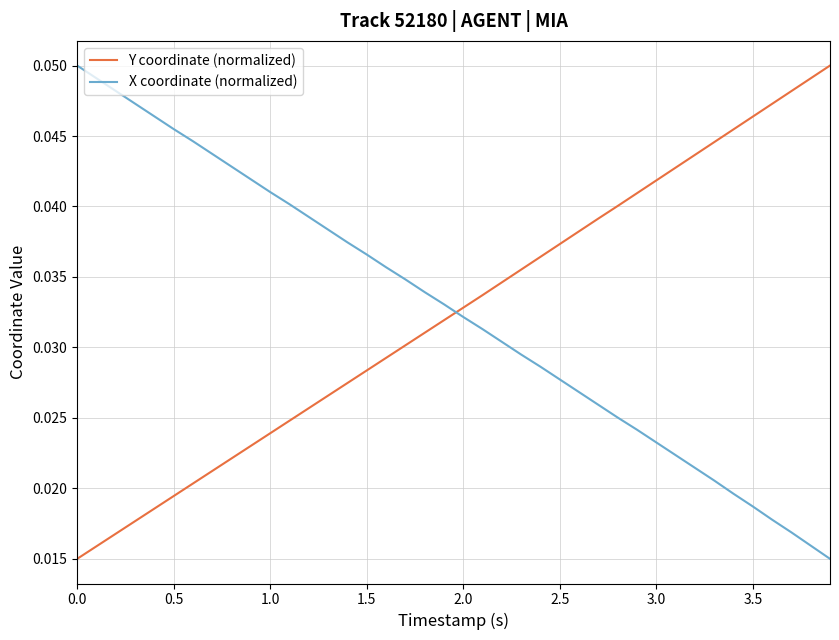

After their last crossing, which series has the higher values: Y coordinate (normalized) or X coordinate (normalized)?

Y coordinate (normalized)